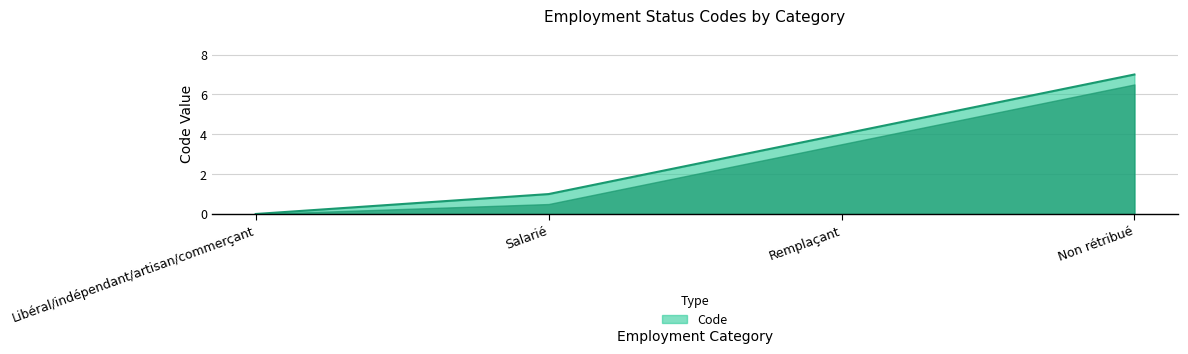

What is the sum of all values?

12